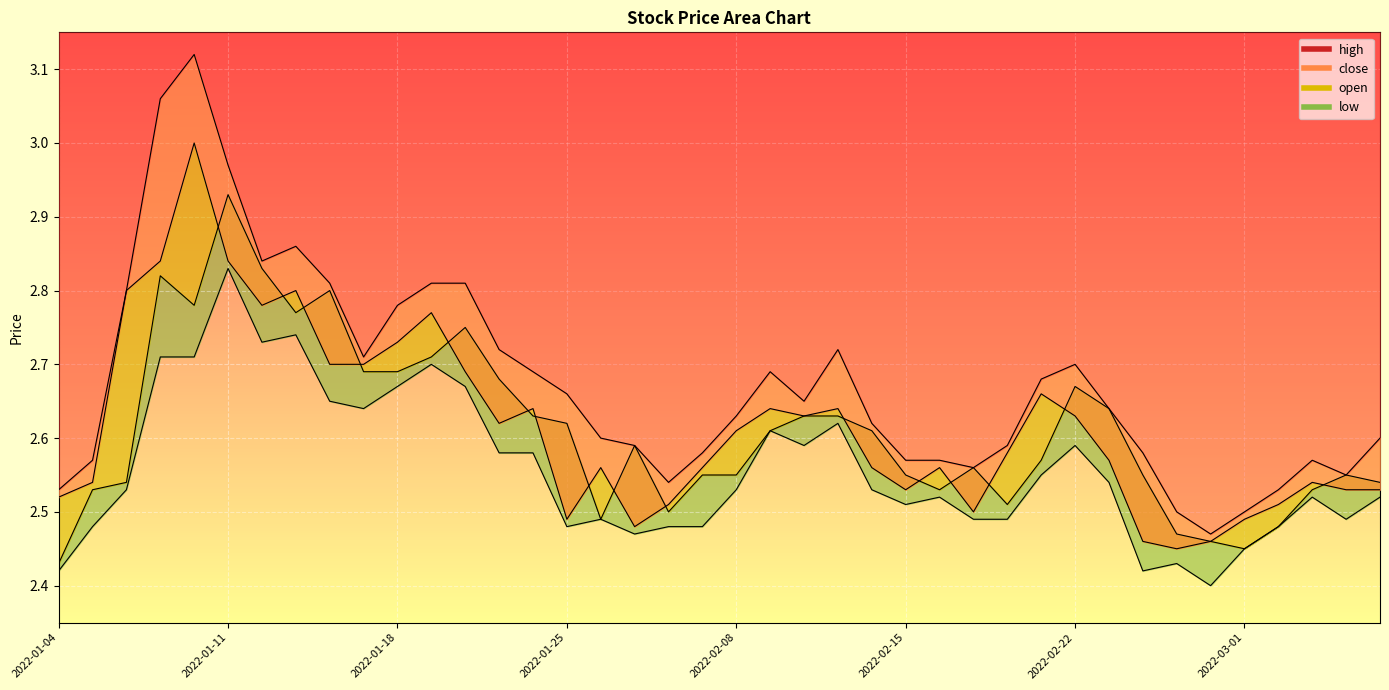

True or false: low has a value of 2.7 at 2022-01-19.

True